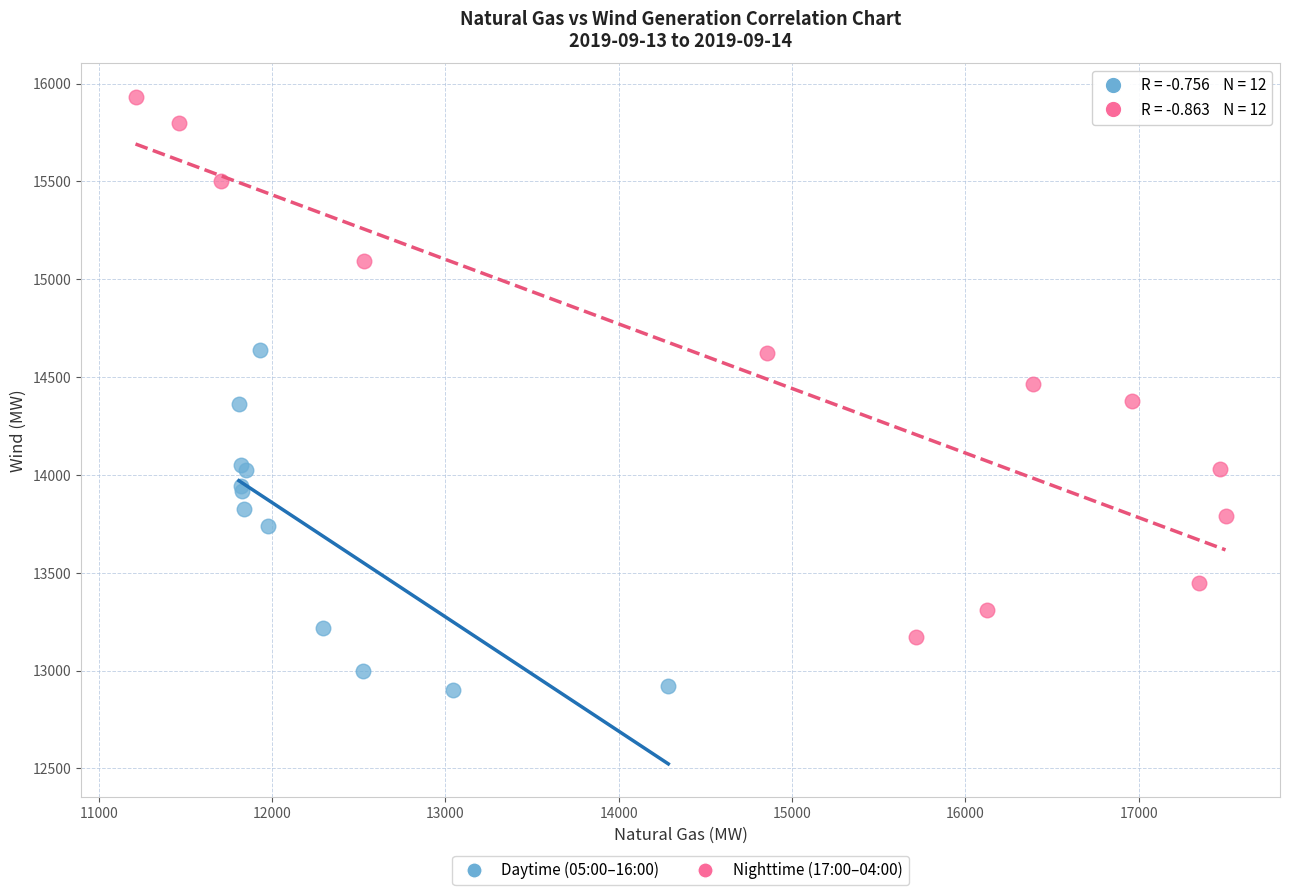

Which series has the widest spread of Y values?

Nighttime (17:00–04:00)